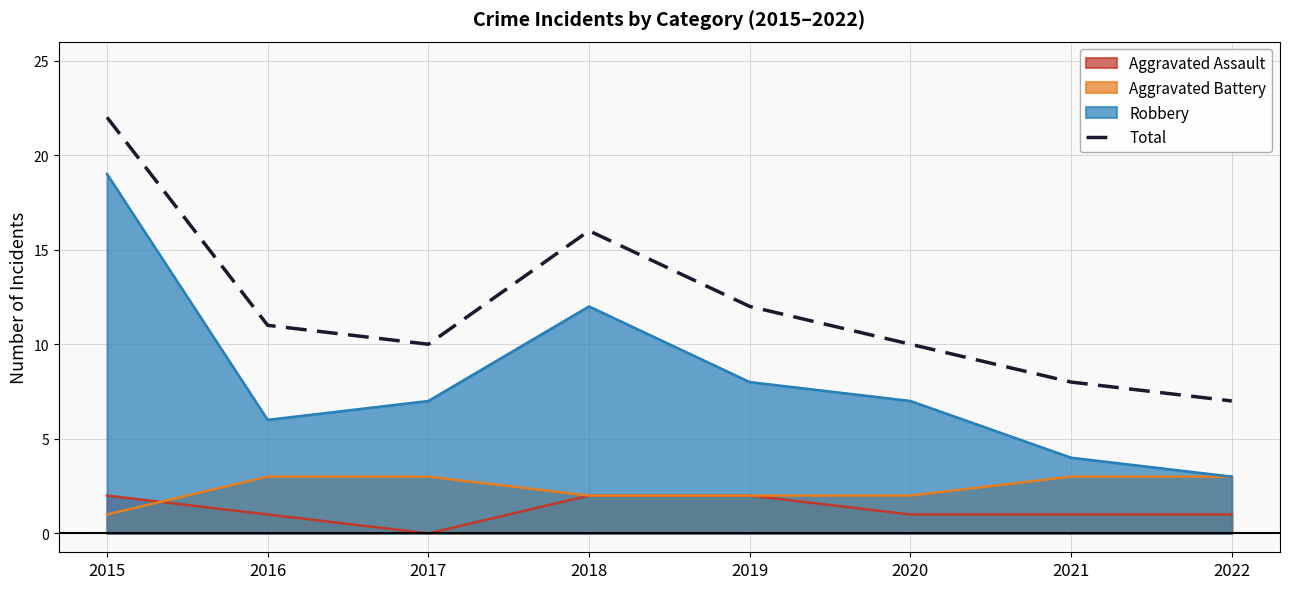

What is the smallest value displayed?

0